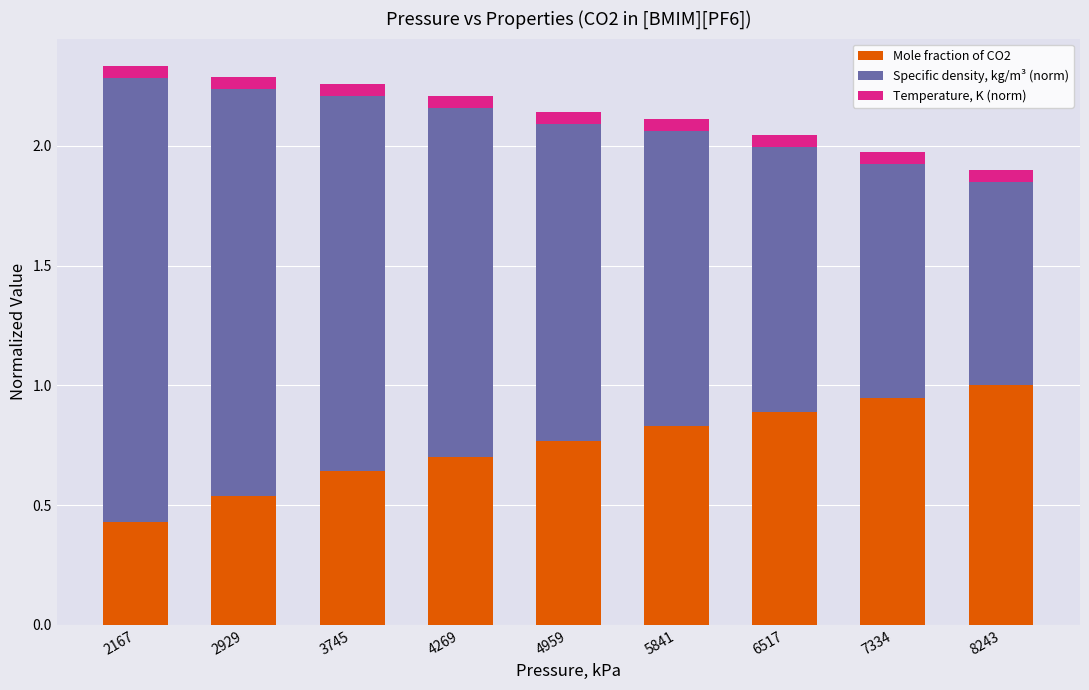

Which category has the highest value in the Mole fraction of CO2 series?

8243